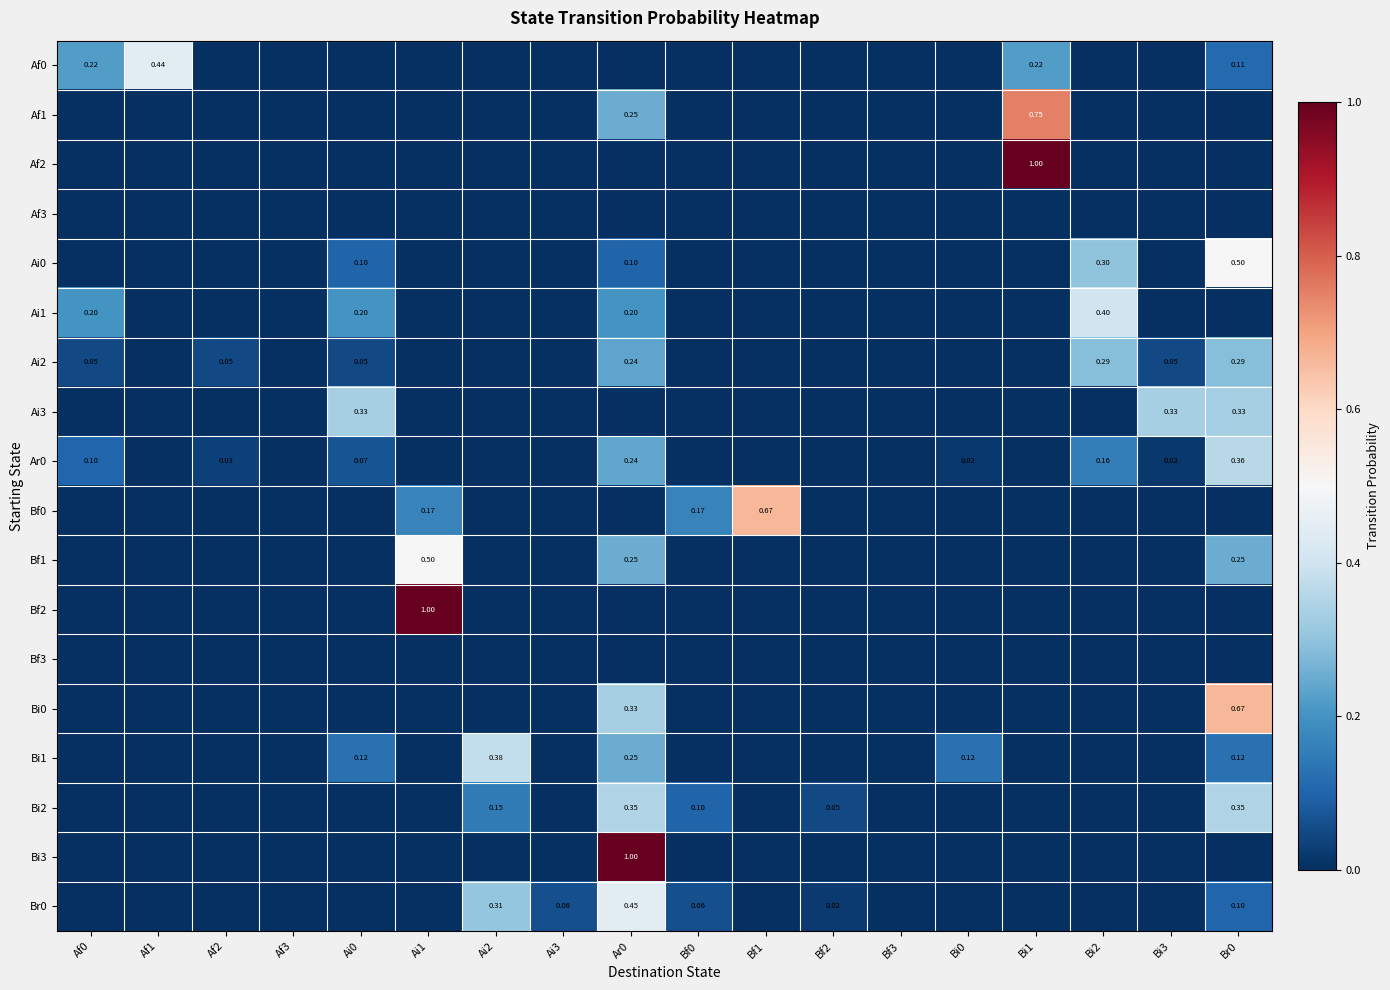

How many positive values does the Bf0 series have?

3